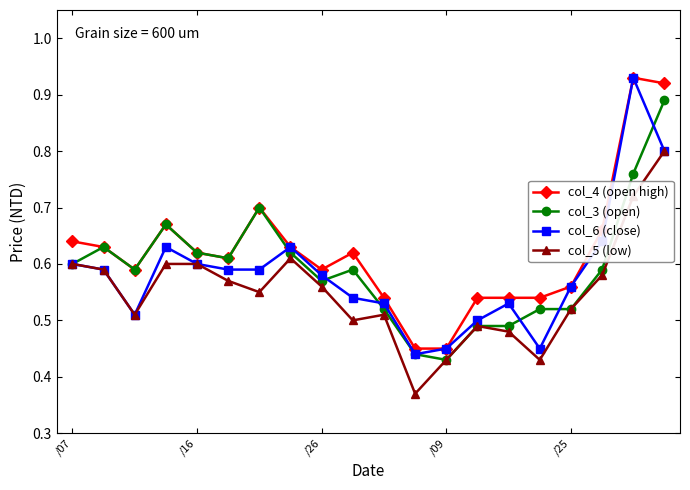

How many distinct data groups are displayed?

4